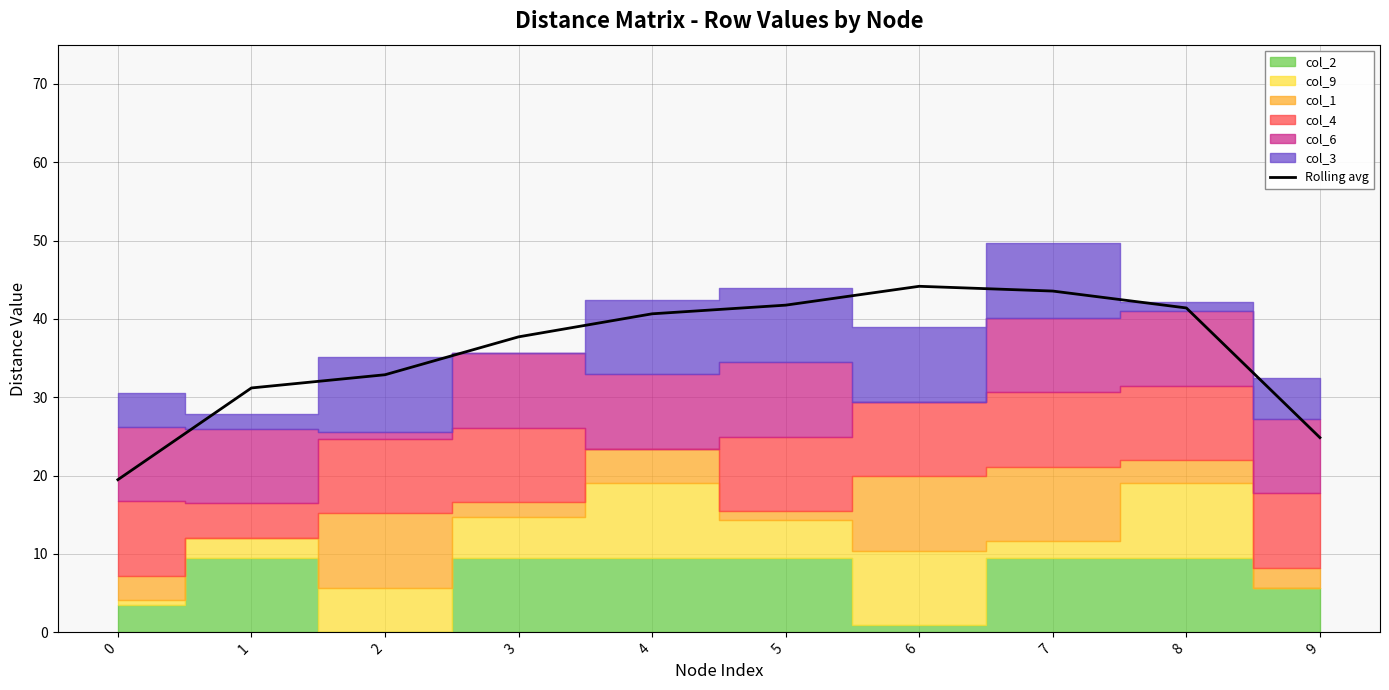

What is the smallest value displayed?

19.5